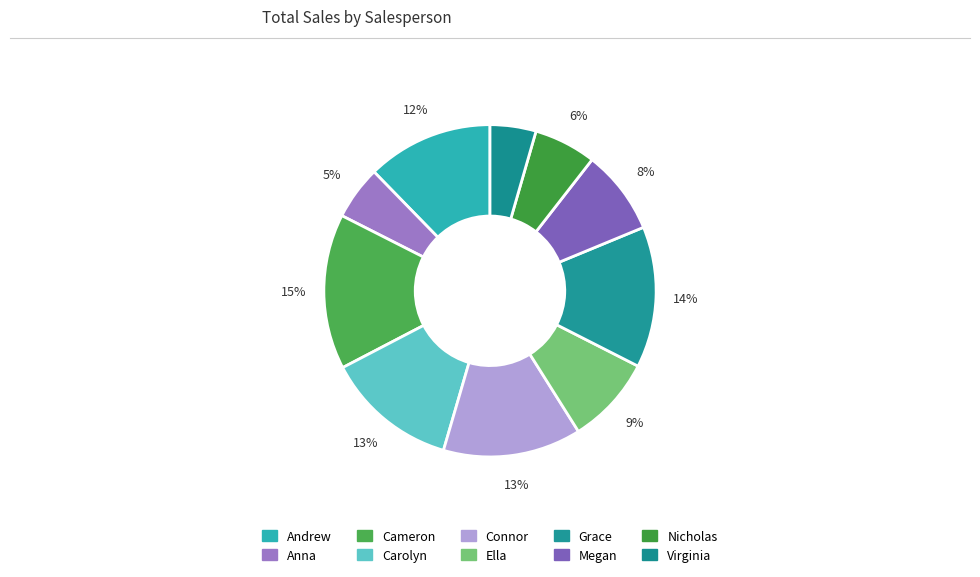

Count the number of slices in the pie.

10